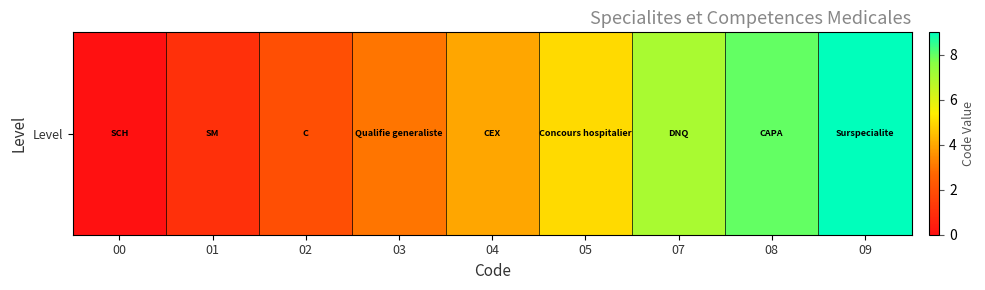

Approximately how many times larger is the value at 09 compared to 04?

2.2